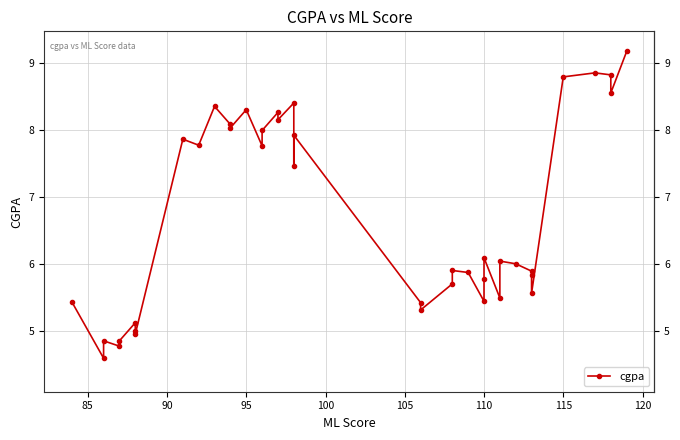

Reading left to right, transcribe all the data shown in this chart.

5.4	4.6	4.9	4.8	4.9	5.1	5.0	5.0	7.9	7.8	8.4	8.1	8.0	8.3	7.8	8.0	8.3	8.2	8.4	7.5	7.9	5.4	5.3	5.7	5.9	5.9	5.5	5.8	6.1	5.5	6.0	6.0	5.9	5.8	5.6	8.8	8.9	8.8	8.6	9.2